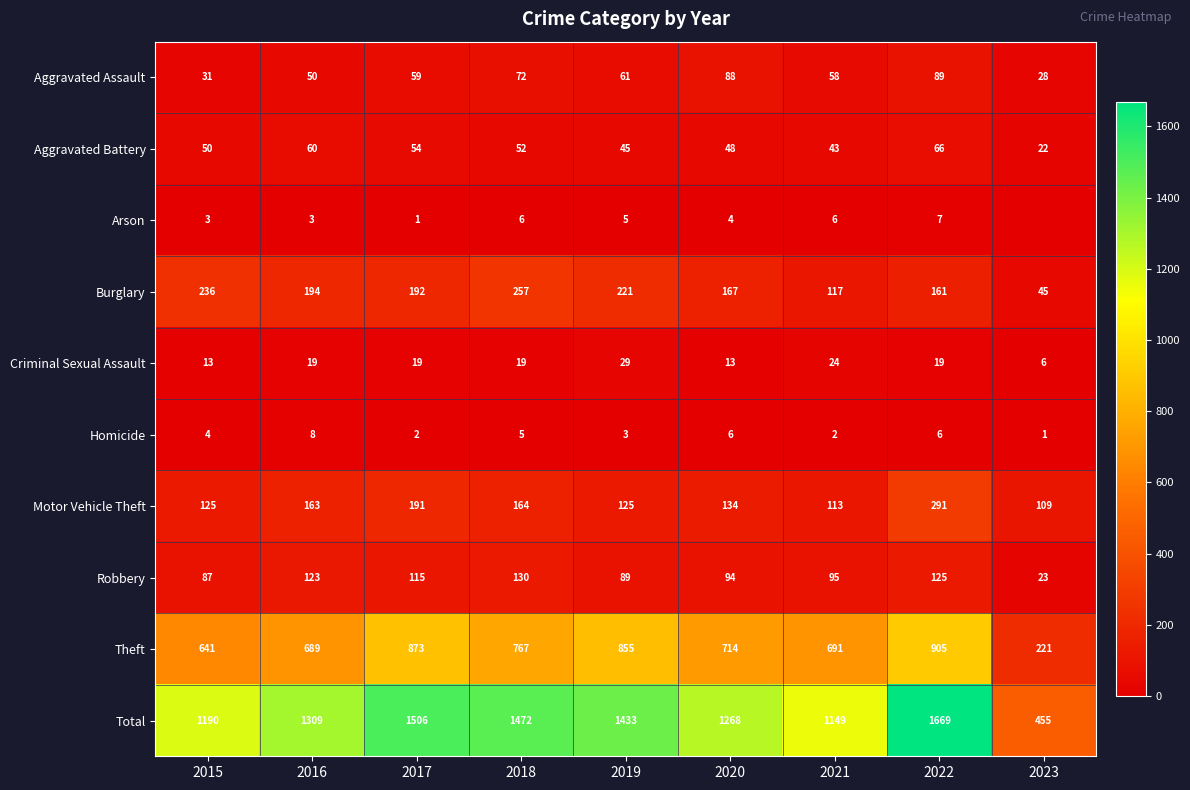

Which category has the lowest value across all series?

2023